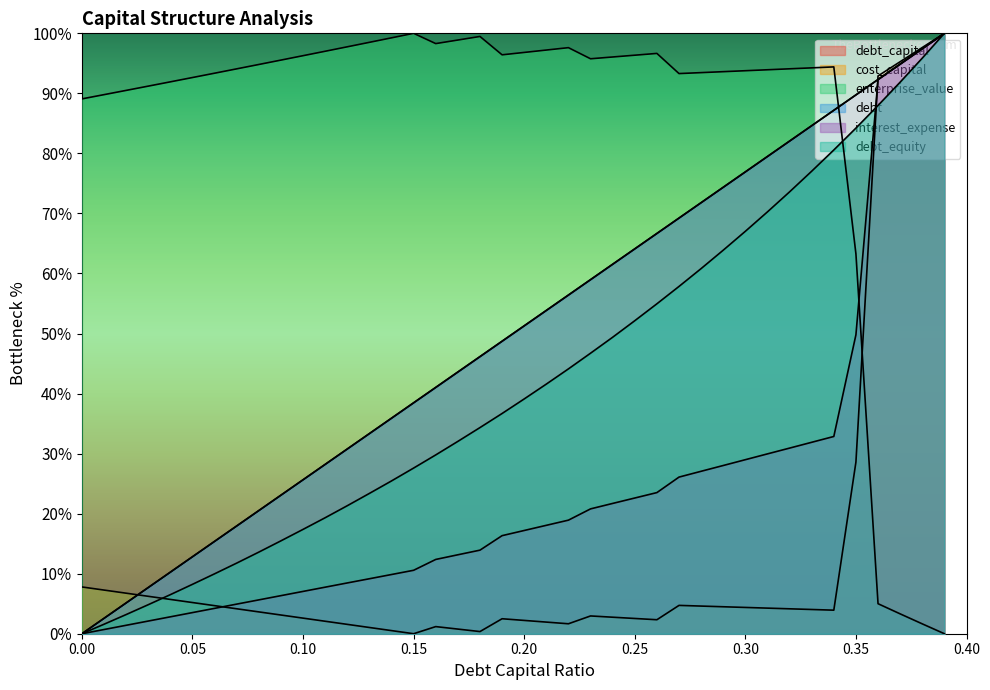

True or false: cost_capital and enterprise_value cross at least once.

True